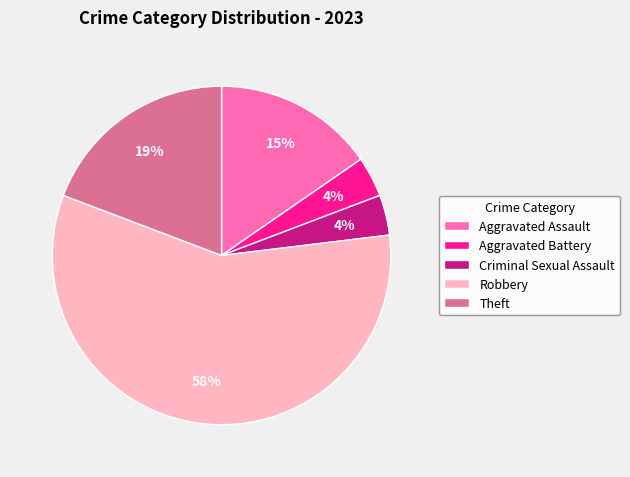

What percentage is the Aggravated Battery slice, to the nearest percent?

4%